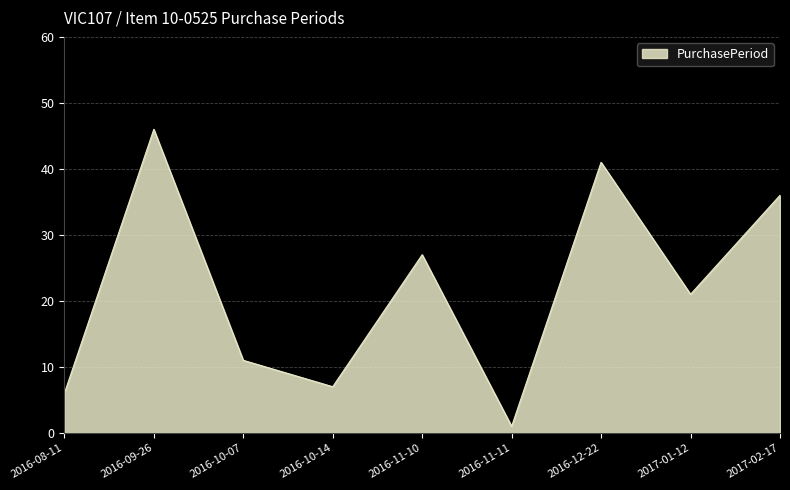

Where is the first local minimum?

2016-10-14